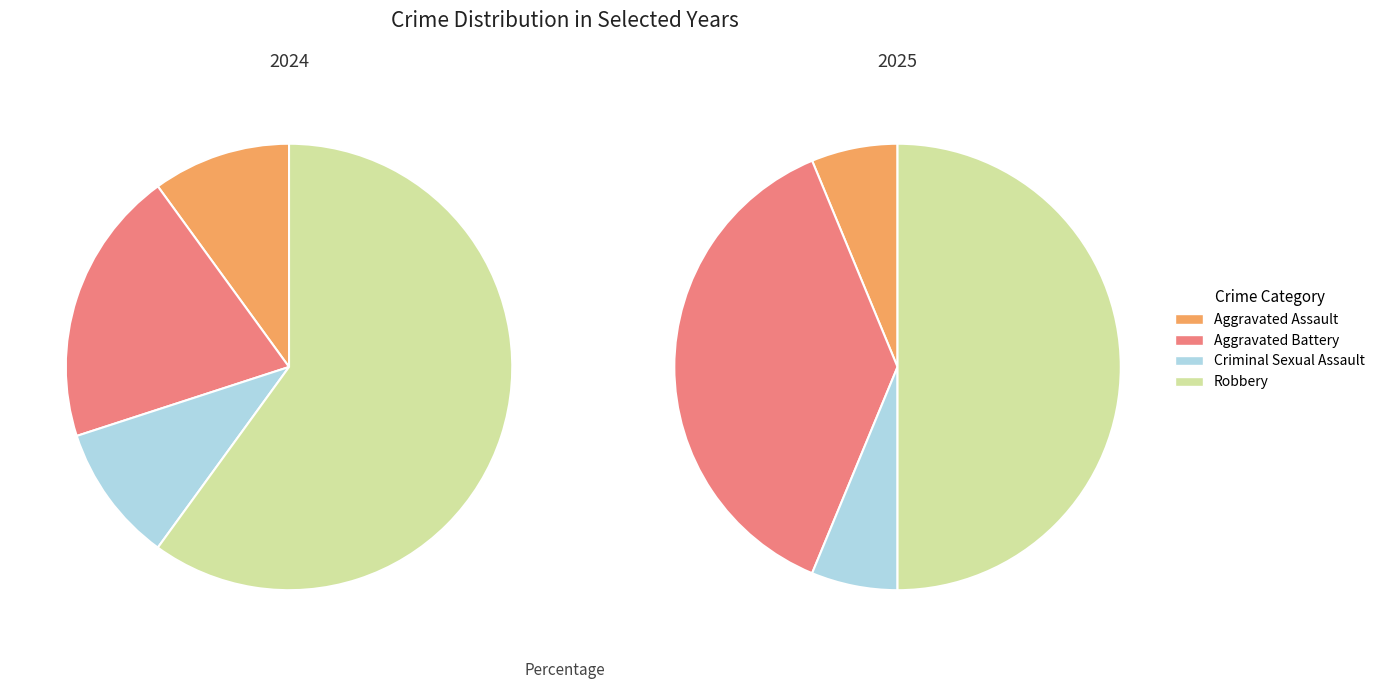

Rank the series by their average value, from lowest to highest.

values_2025, values_2024